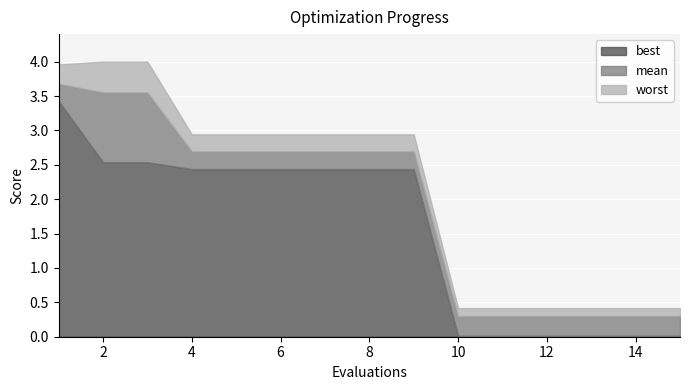

True or false: worst and mean intersect in this chart.

False